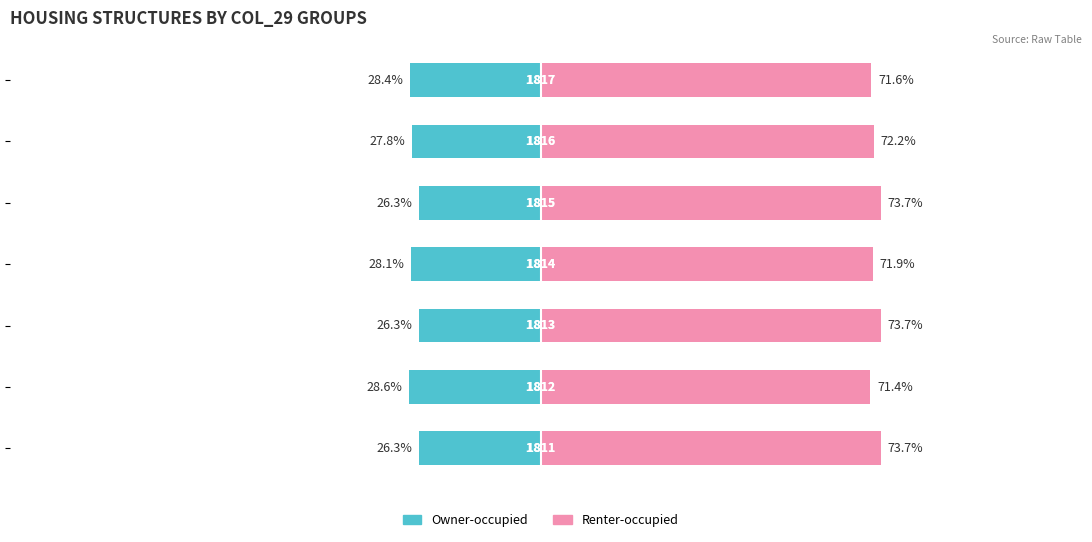

Which series changed the most between 0 and 50?

Renter-occupied